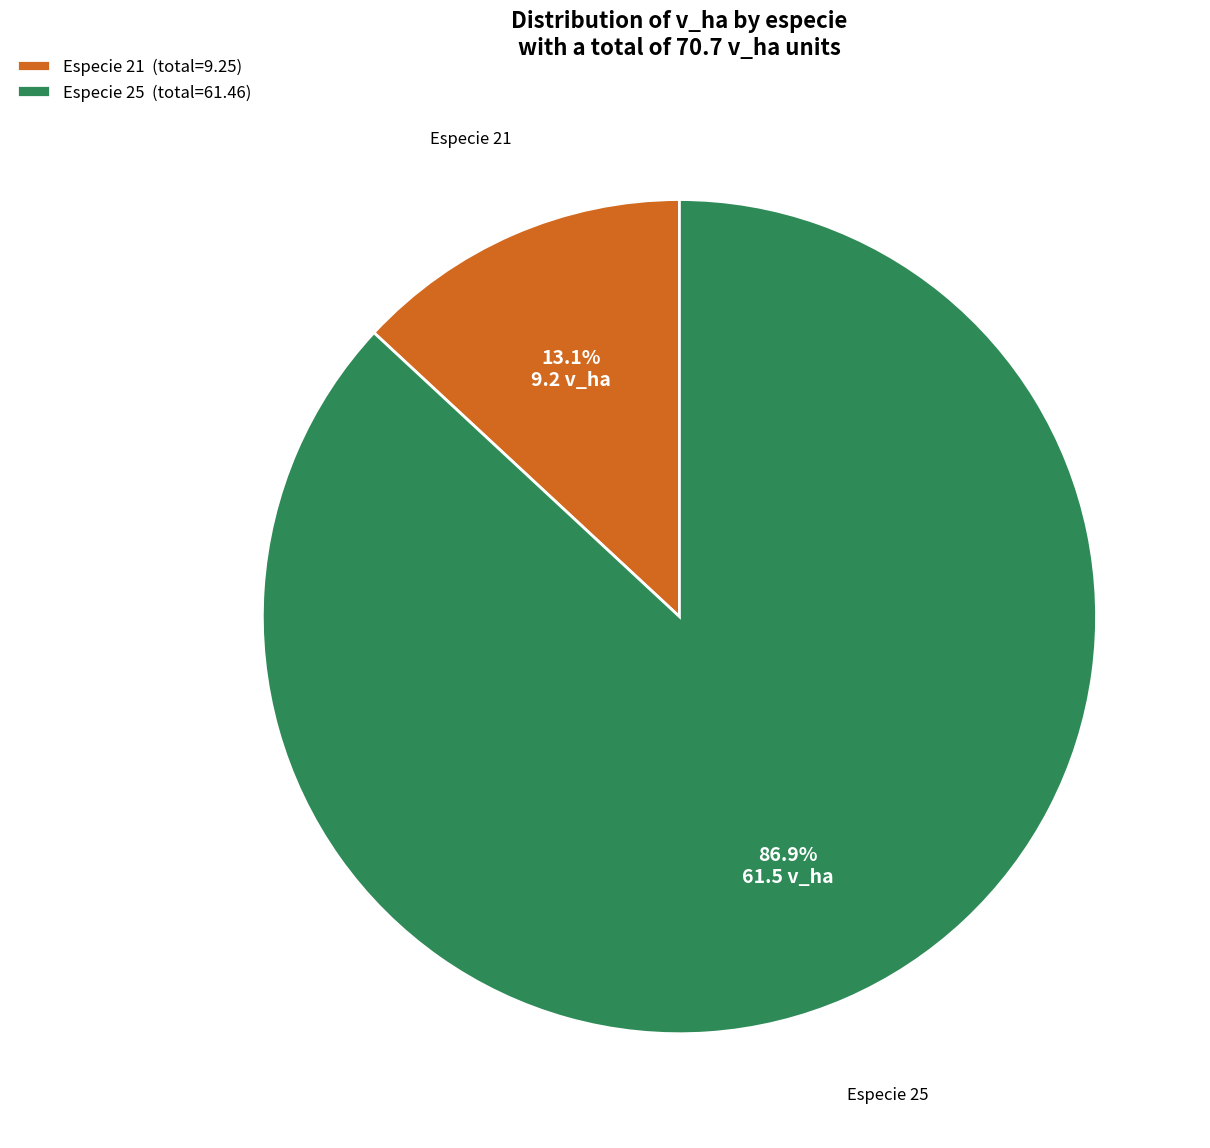

How many slices are in this pie chart?

2